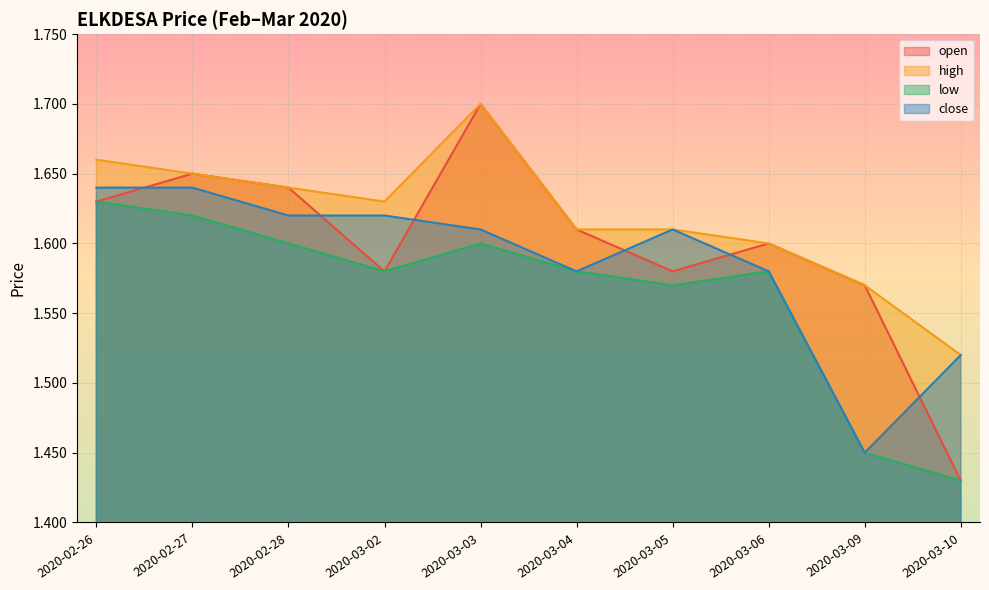

Which series has the widest spread of values?

open